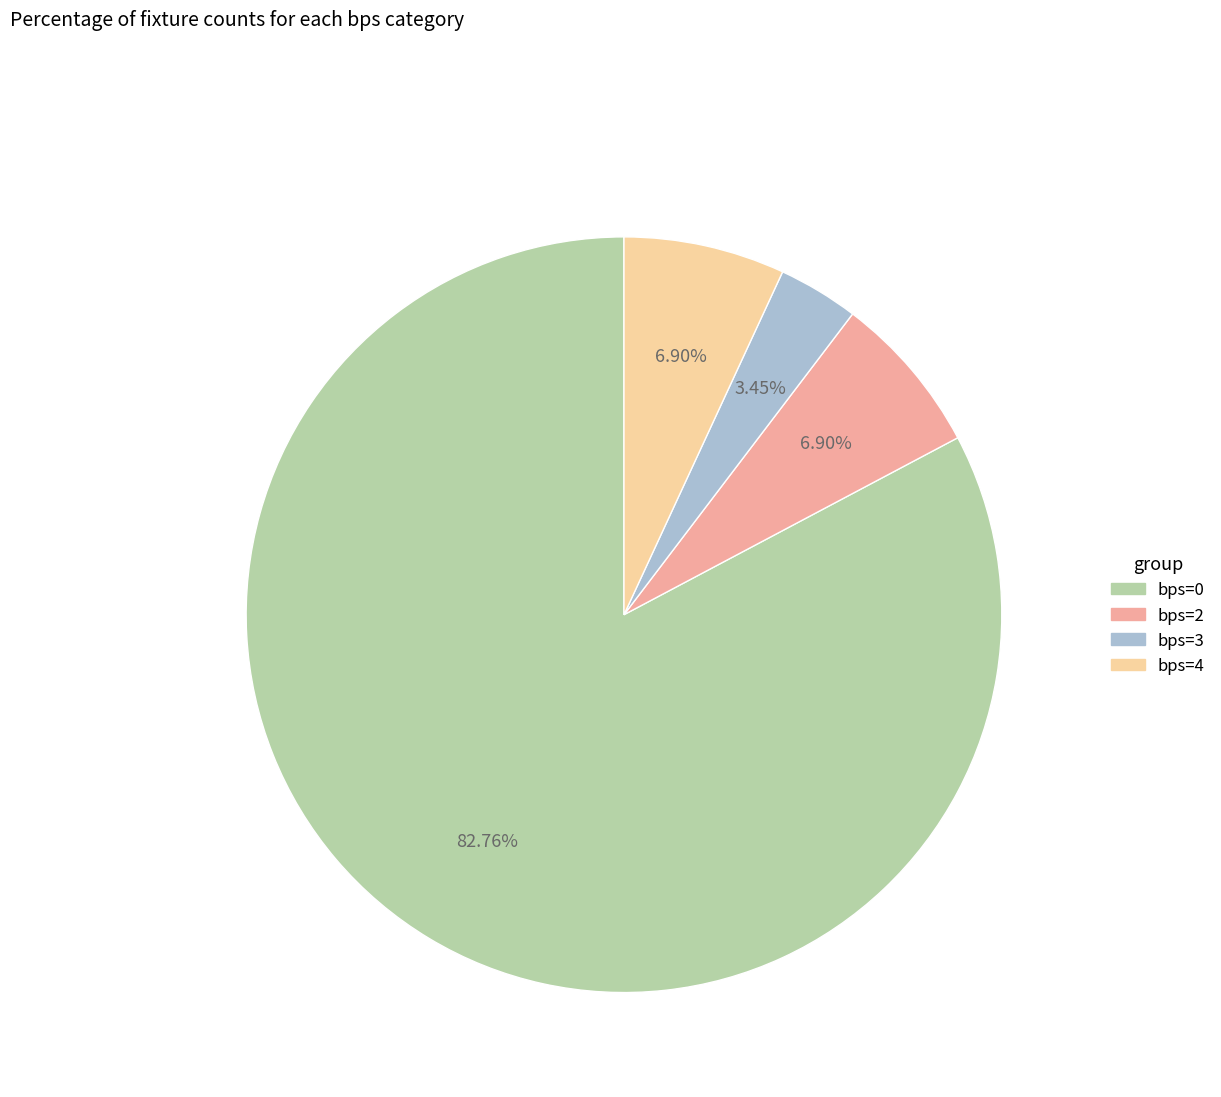

Count the number of slices in the pie.

4